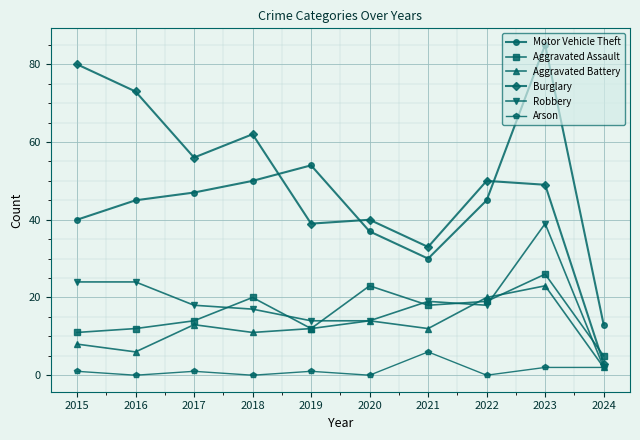

Is the value of Motor Vehicle Theft at 2024 greater than the value of Burglary at 2022?

No